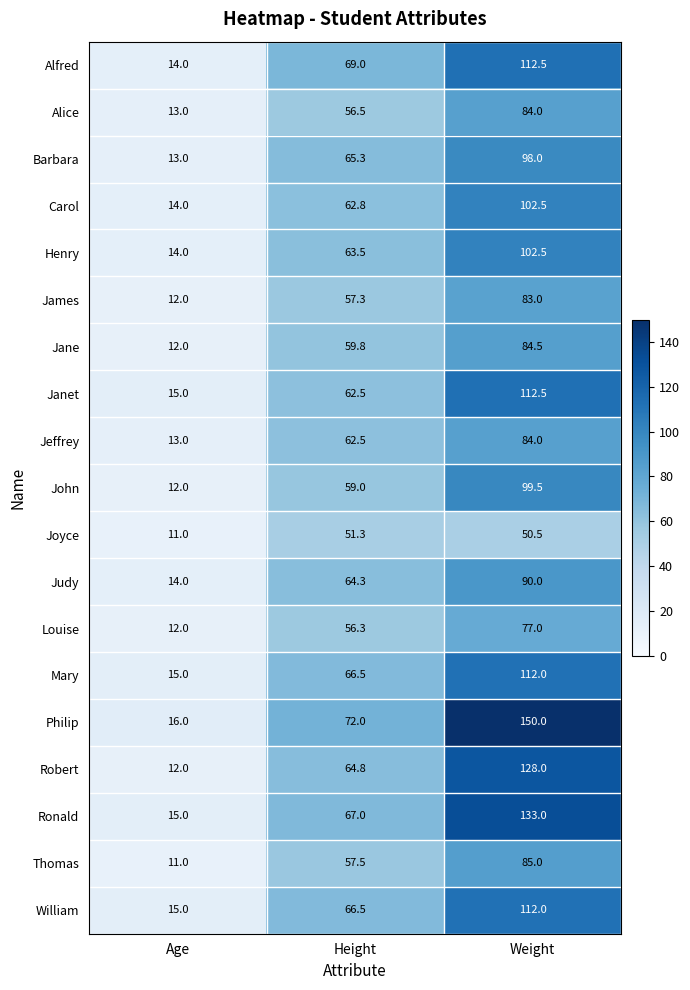

What is the approximate value of Jane at Height?

59.8